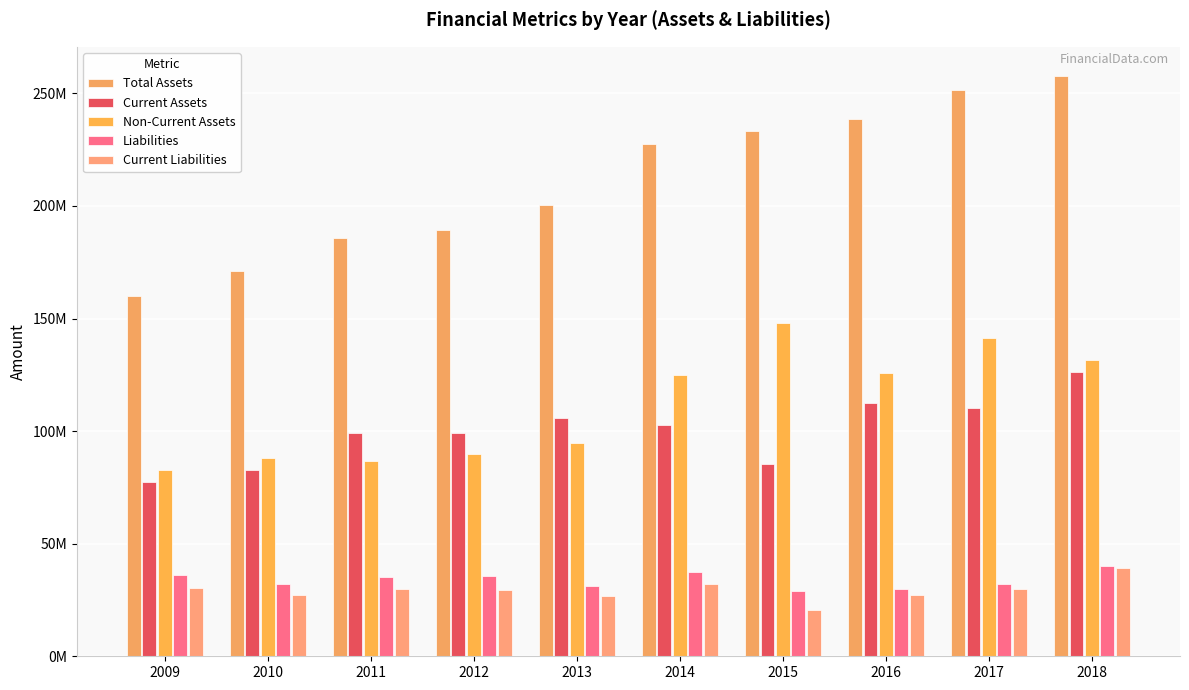

Are the bars grouped side by side (vs. stacked)?

Yes